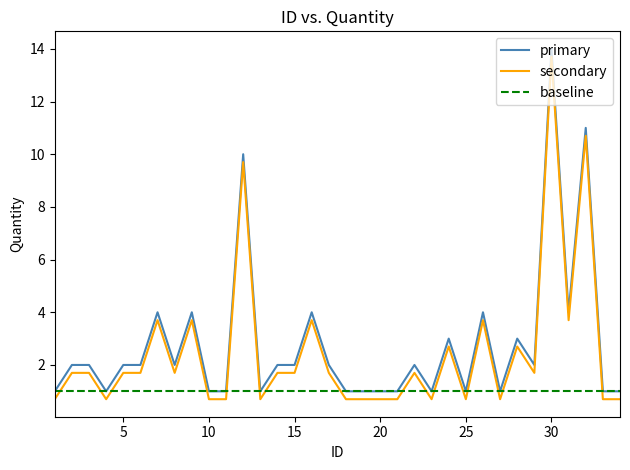

Where is the first local maximum for Quantity_smooth?

7